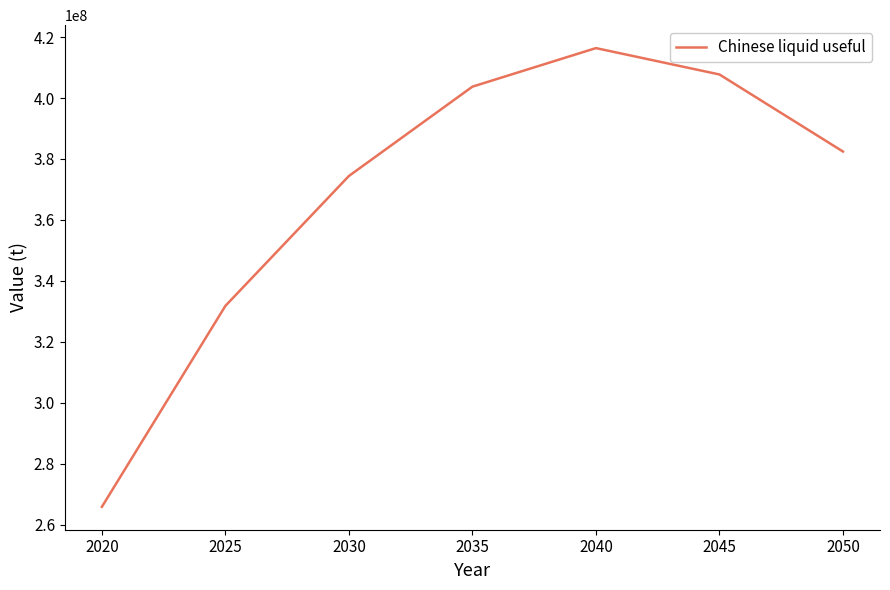

Reading left to right, list all the values displayed in this chart.

2020=265821780.0	2025=331777480.1	2030=374409977.1	2035=403727461.2	2040=416380578.0	2045=407725420.8	2050=382435136.7